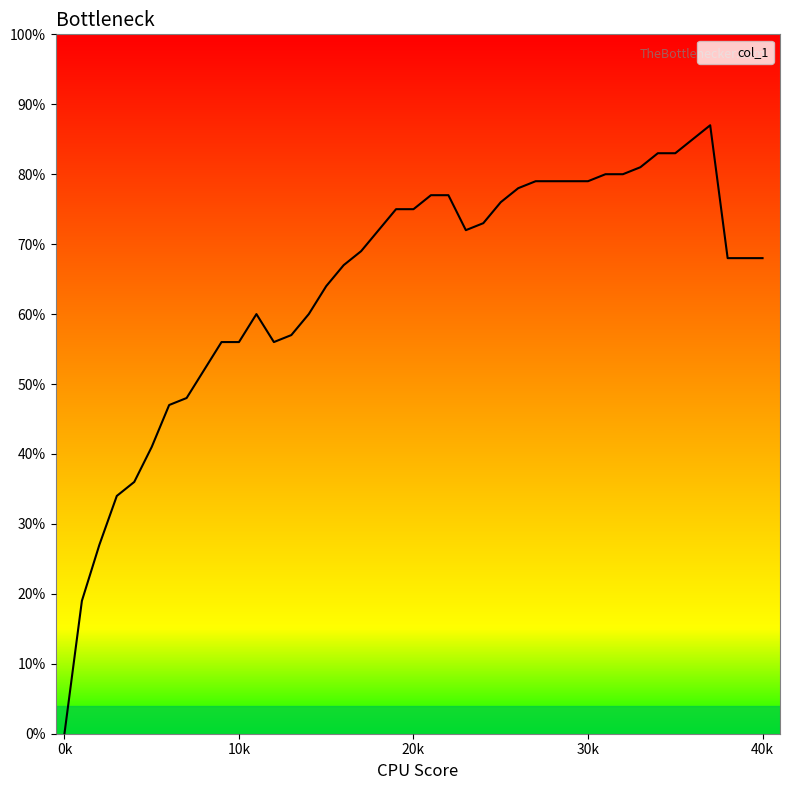

Is this an area chart (filled region under the line)?

Yes